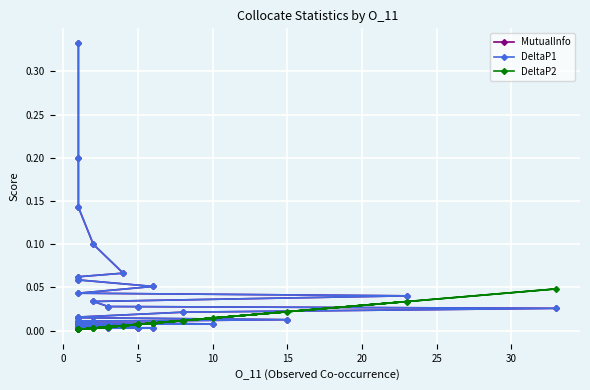

Count the number of categories in the chart.

40